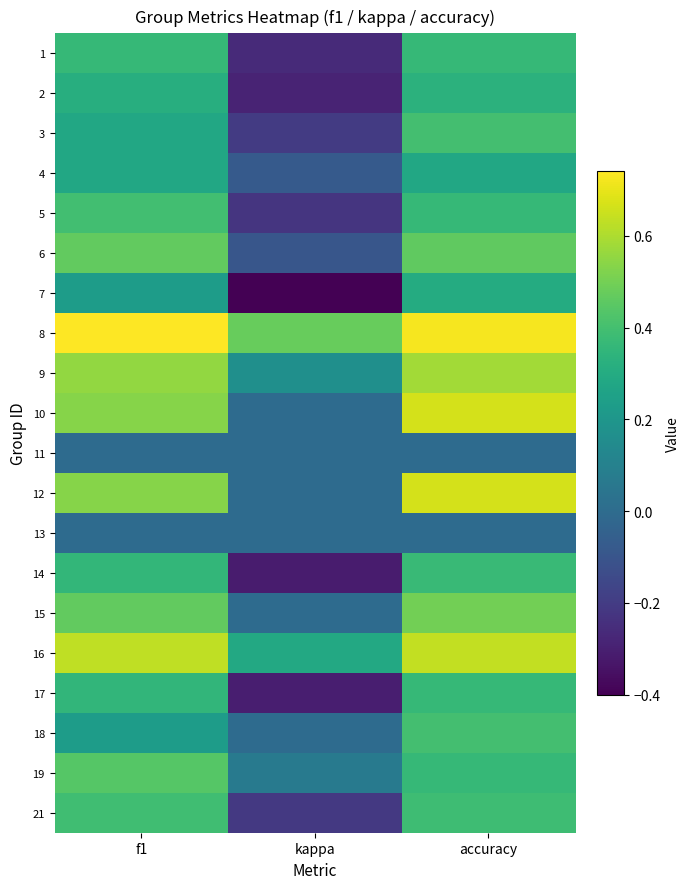

Reading left to right, what are all the values shown in this chart?

1: f1=0.4	kappa=-0.3	accuracy=0.4
2: f1=0.3	kappa=-0.3	accuracy=0.3
3: f1=0.3	kappa=-0.2	accuracy=0.4
4: f1=0.3	kappa=-0.1	accuracy=0.3
5: f1=0.4	kappa=-0.2	accuracy=0.4
6: f1=0.5	kappa=-0.1	accuracy=0.5
7: f1=0.2	kappa=-0.4	accuracy=0.3
8: f1=0.7	kappa=0.5	accuracy=0.7
9: f1=0.6	kappa=0.2	accuracy=0.6
10: f1=0.5	kappa=0.0	accuracy=0.7
11: f1=0.0	kappa=0.0	accuracy=0.0
12: f1=0.5	kappa=0.0	accuracy=0.7
13: f1=0.0	kappa=0.0	accuracy=0.0
14: f1=0.4	kappa=-0.3	accuracy=0.4
15: f1=0.5	kappa=0.0	accuracy=0.5
16: f1=0.6	kappa=0.3	accuracy=0.6
17: f1=0.4	kappa=-0.3	accuracy=0.4
18: f1=0.2	kappa=0.0	accuracy=0.4
19: f1=0.4	kappa=0.1	accuracy=0.4
21: f1=0.4	kappa=-0.2	accuracy=0.4